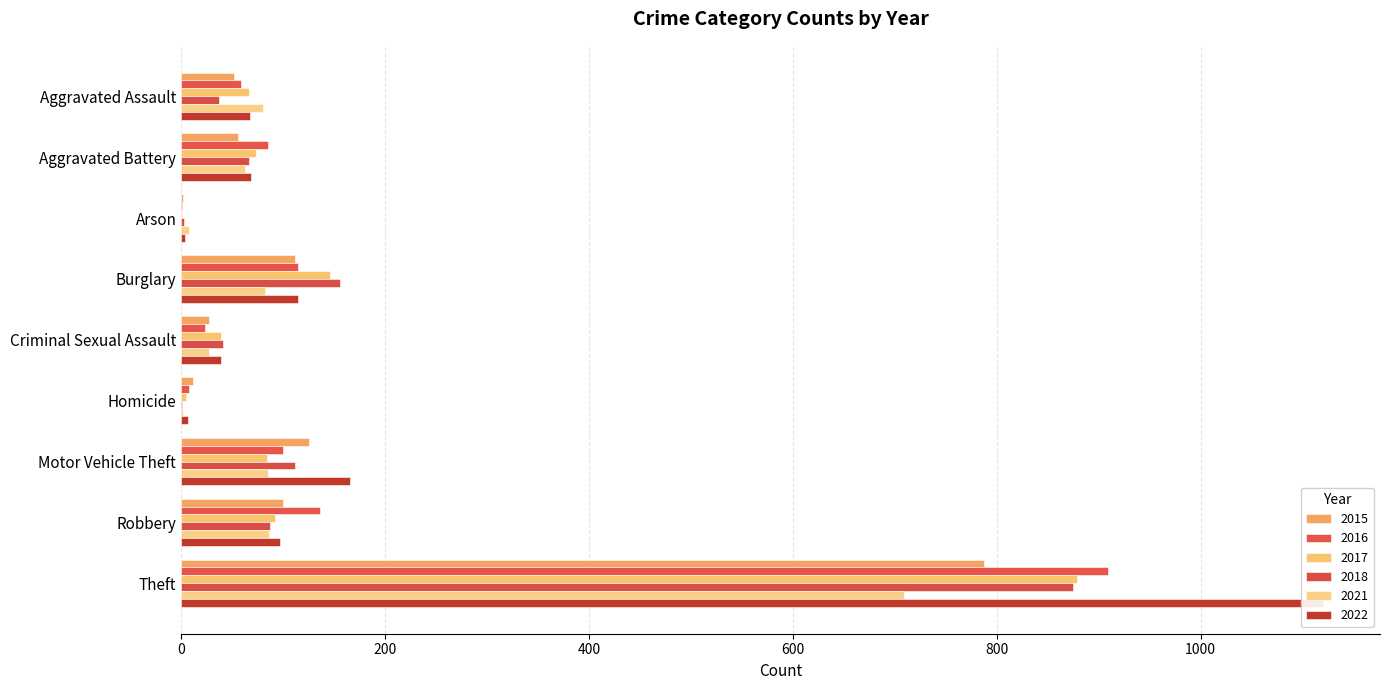

What position from the right is Aggravated Battery?

8